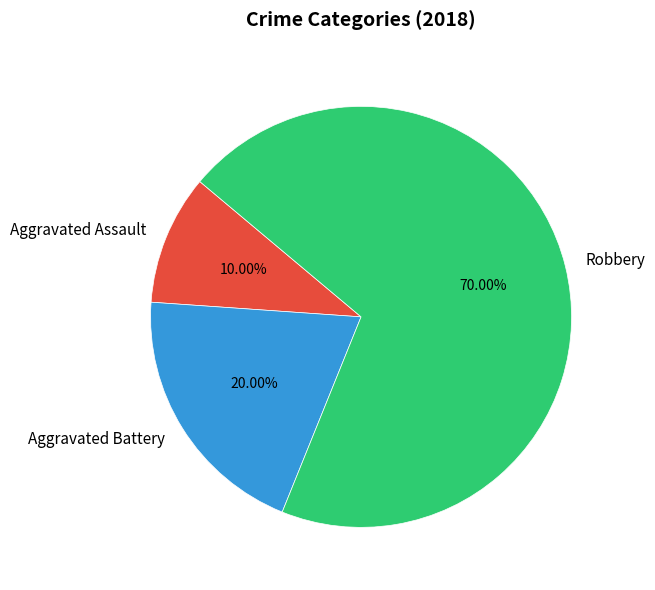

Is Aggravated Assault the majority of the pie?

No